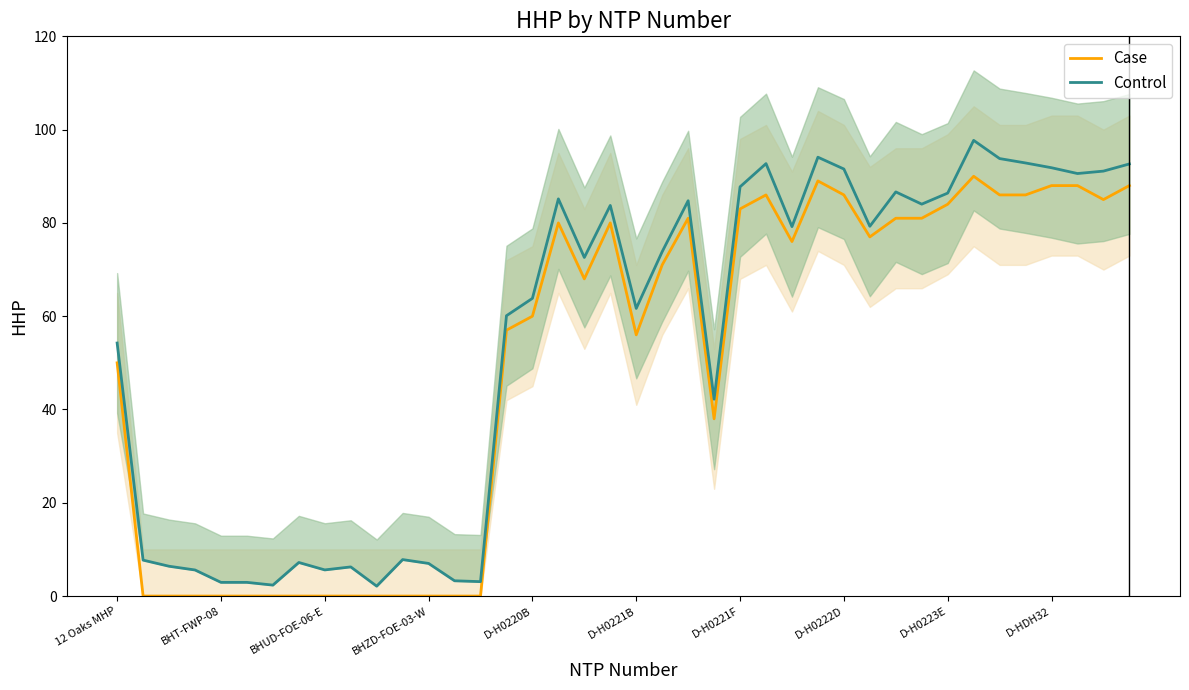

What is the label of the 40th point from the left?

39